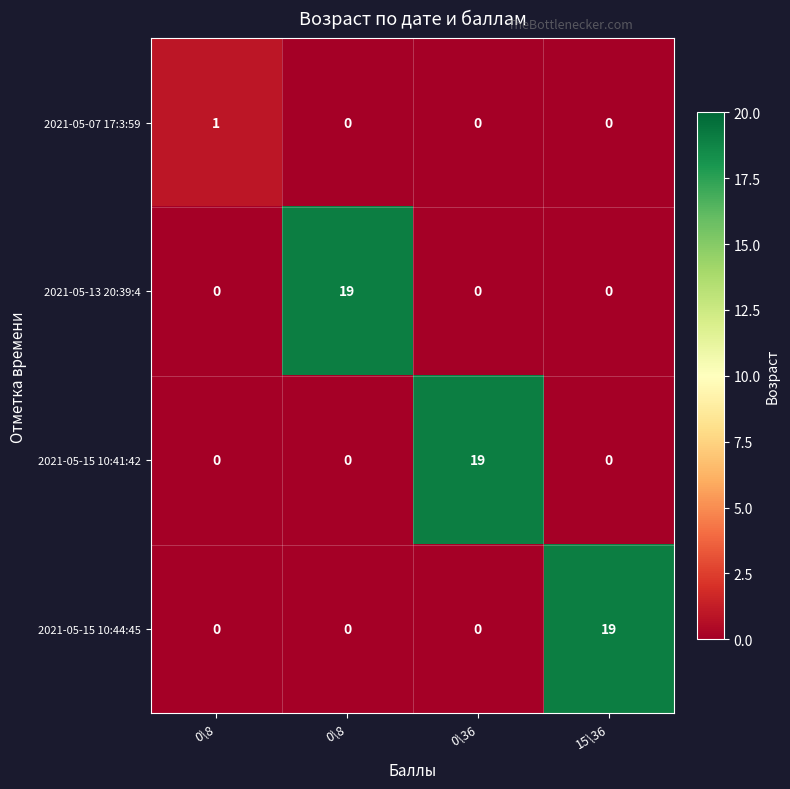

How many distinct data groups are displayed?

4